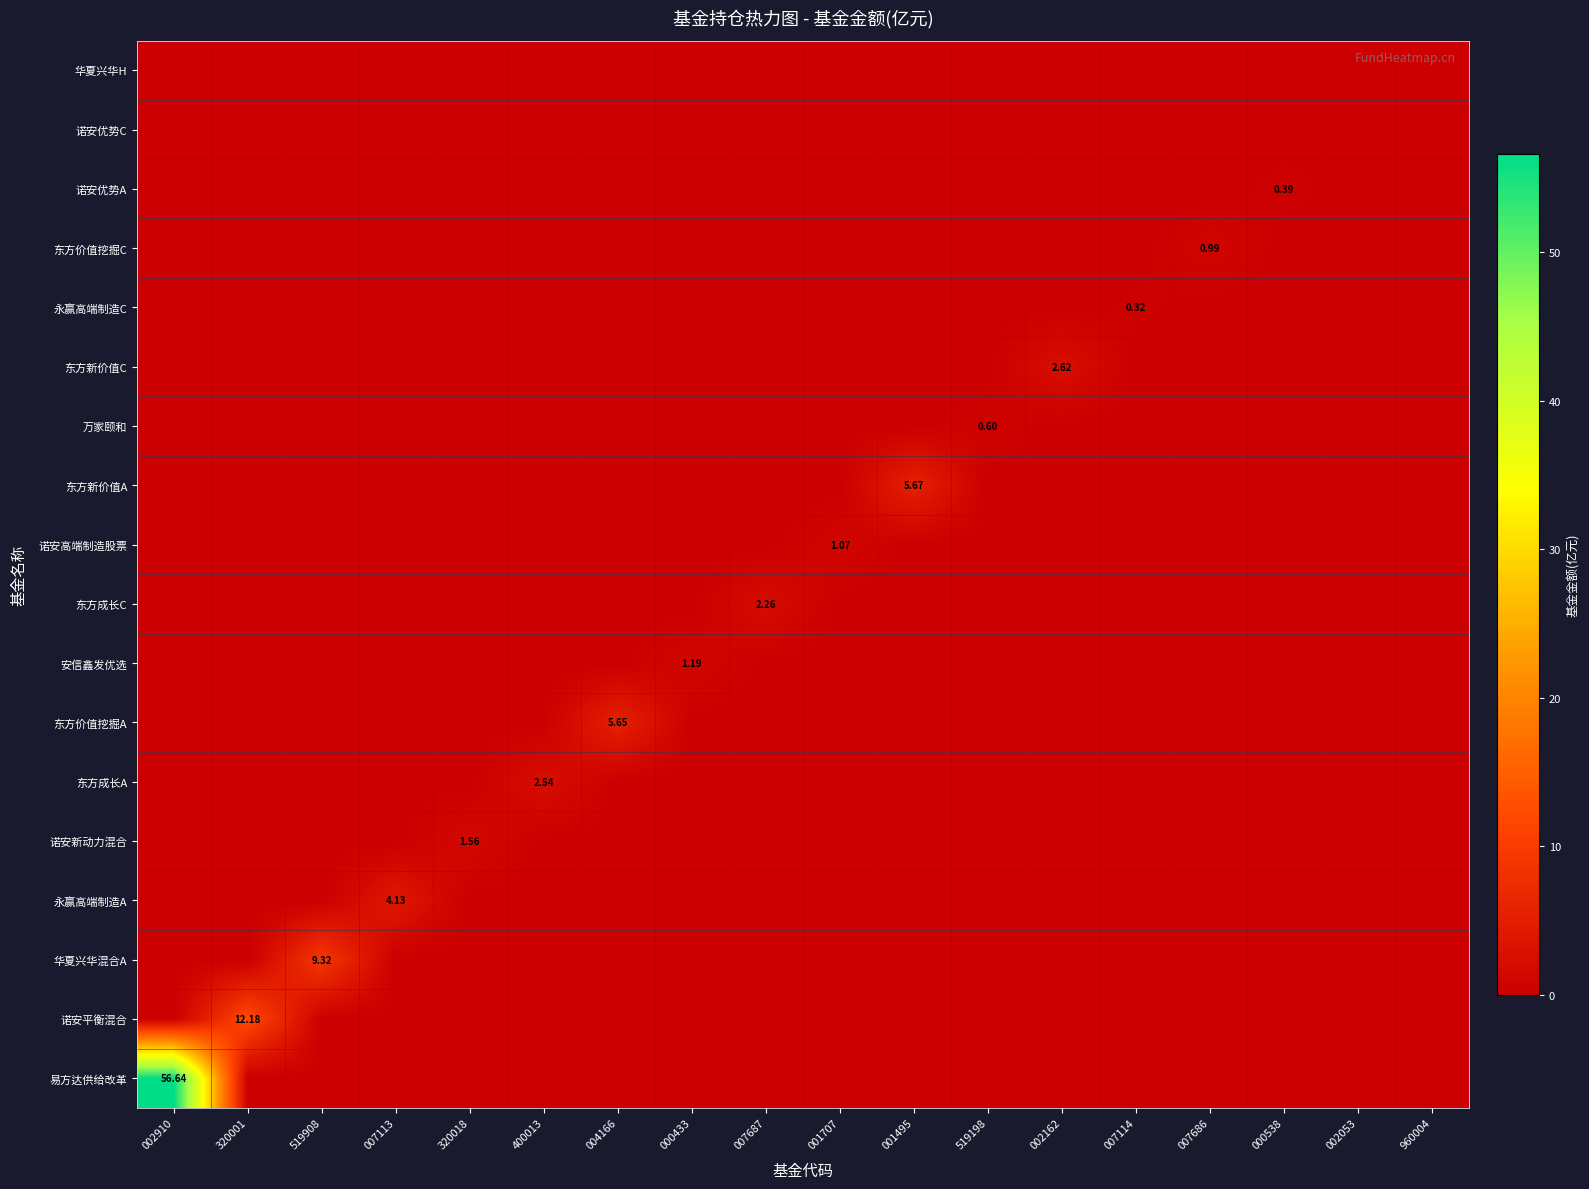

True or false: 华夏兴华H has a value of 0.0 at 007114.

True